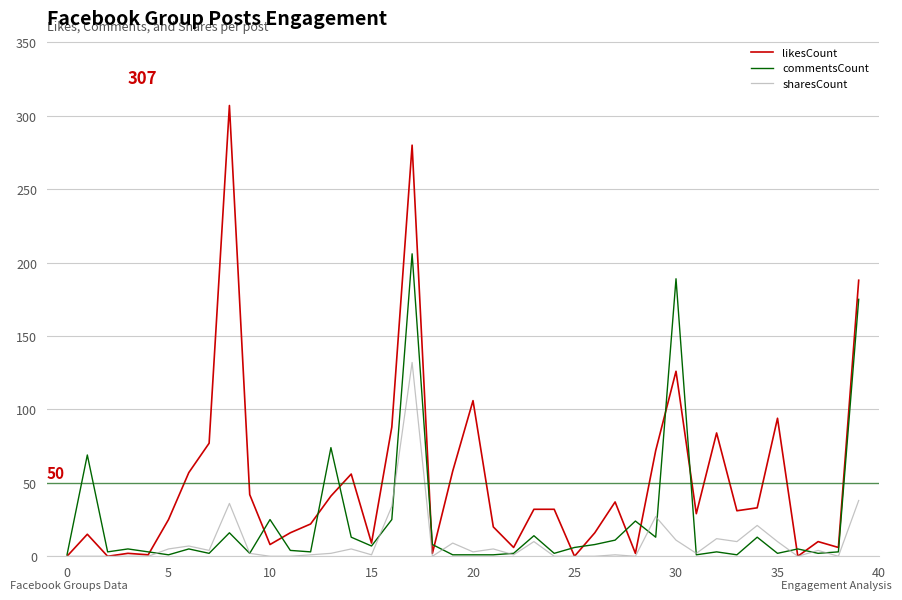

Rank the series by their maximum value, from highest to lowest.

likesCount, commentsCount, sharesCount